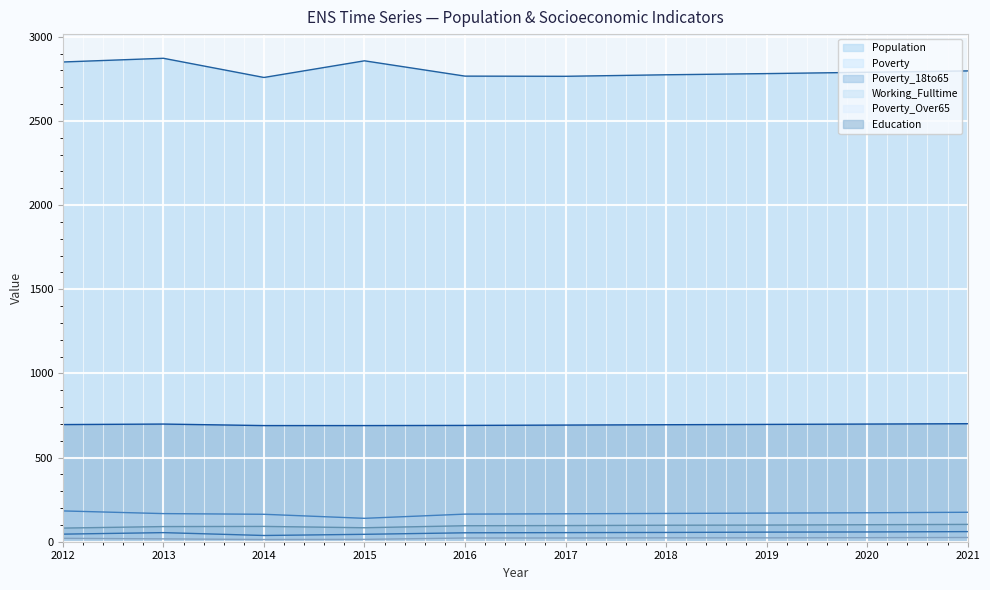

How many interior local valleys does the Poverty_18to65 series have?

1